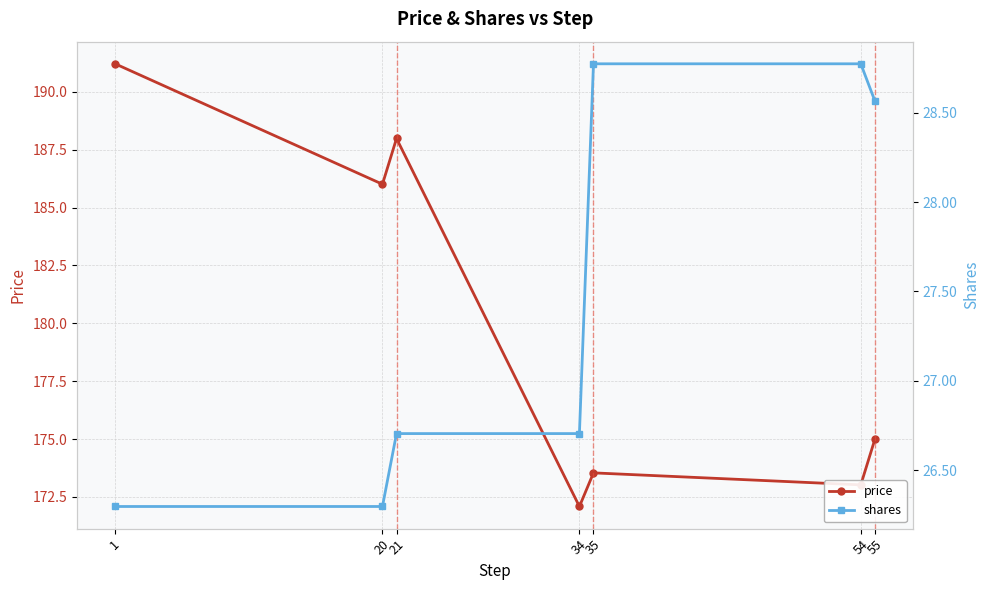

At how many categories does at least one series exceed 81?

7